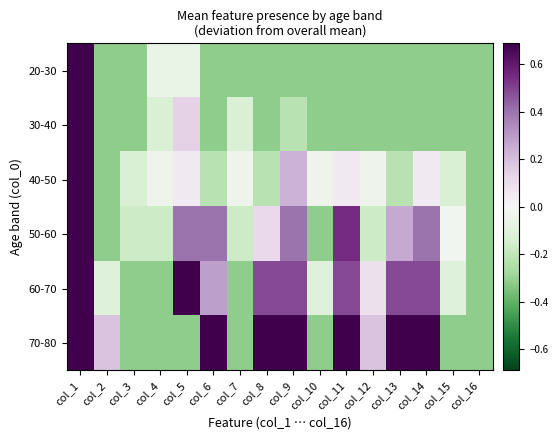

Reading left to right, list all the values displayed in this chart.

20-30: col_1=0.7	col_2=-0.3	col_3=-0.3	col_4=-0.1	col_5=-0.1	col_6=-0.3	col_7=-0.3	col_8=-0.3	col_9=-0.3	col_10=-0.3	col_11=-0.3	col_12=-0.3	col_13=-0.3	col_14=-0.3	col_15=-0.3	col_16=-0.3
30-40: col_1=0.7	col_2=-0.3	col_3=-0.3	col_4=-0.1	col_5=0.1	col_6=-0.3	col_7=-0.1	col_8=-0.3	col_9=-0.2	col_10=-0.3	col_11=-0.3	col_12=-0.3	col_13=-0.3	col_14=-0.3	col_15=-0.3	col_16=-0.3
40-50: col_1=0.7	col_2=-0.3	col_3=-0.1	col_4=-0.0	col_5=0.1	col_6=-0.2	col_7=-0.0	col_8=-0.2	col_9=0.2	col_10=-0.0	col_11=0.1	col_12=-0.0	col_13=-0.2	col_14=0.1	col_15=-0.1	col_16=-0.3
50-60: col_1=0.7	col_2=-0.3	col_3=-0.2	col_4=-0.2	col_5=0.4	col_6=0.4	col_7=-0.2	col_8=0.1	col_9=0.4	col_10=-0.3	col_11=0.5	col_12=-0.2	col_13=0.3	col_14=0.4	col_15=-0.0	col_16=-0.3
60-70: col_1=0.7	col_2=-0.1	col_3=-0.3	col_4=-0.3	col_5=0.7	col_6=0.3	col_7=-0.3	col_8=0.5	col_9=0.5	col_10=-0.1	col_11=0.5	col_12=0.1	col_13=0.5	col_14=0.5	col_15=-0.1	col_16=-0.3
70-80: col_1=0.7	col_2=0.2	col_3=-0.3	col_4=-0.3	col_5=-0.3	col_6=0.7	col_7=-0.3	col_8=0.7	col_9=0.7	col_10=-0.3	col_11=0.7	col_12=0.2	col_13=0.7	col_14=0.7	col_15=-0.3	col_16=-0.3